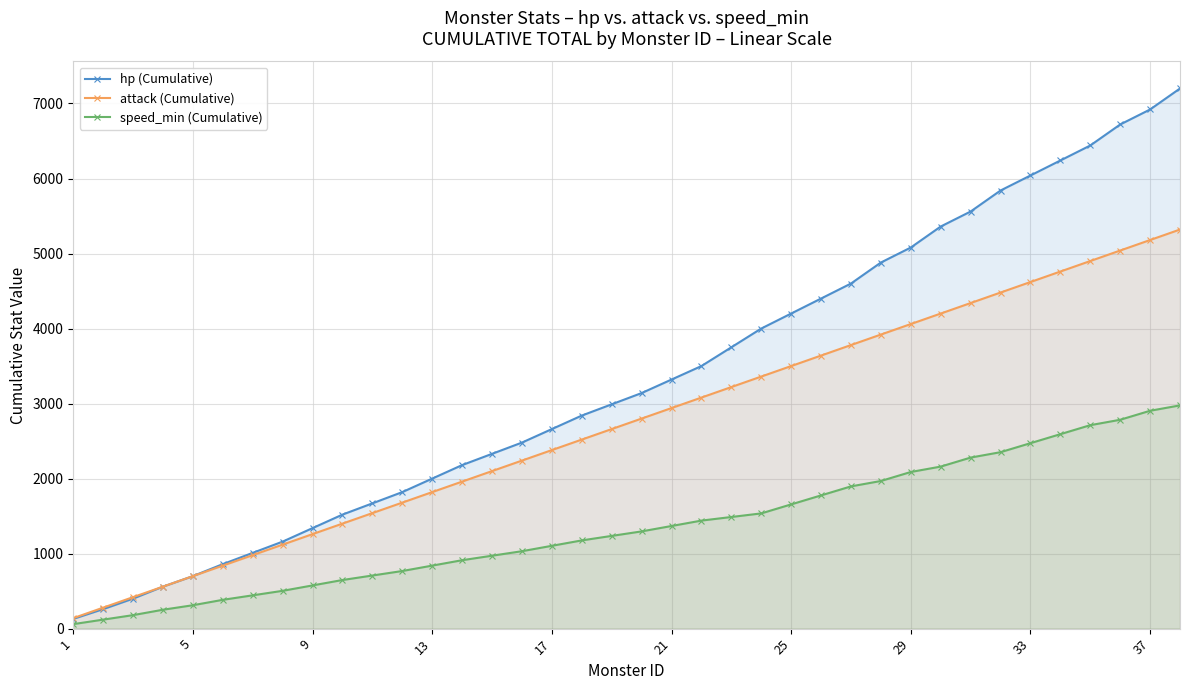

At how many categories does at least one series exceed 586?

34